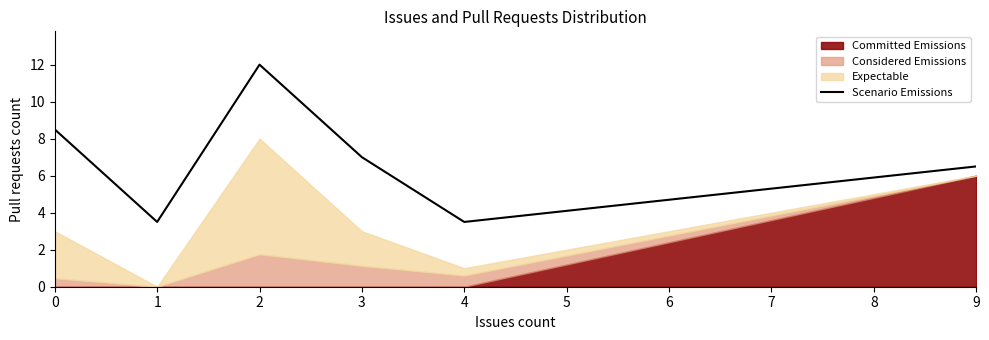

What value does the data have at 0?

8.5